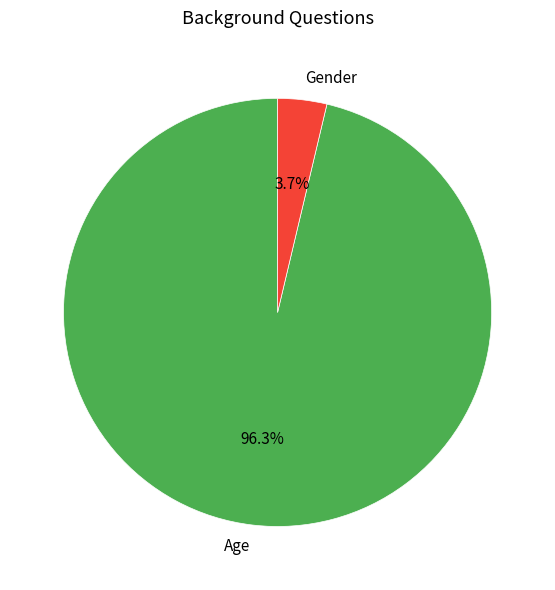

What is the smallest slice in the pie chart?

Gender